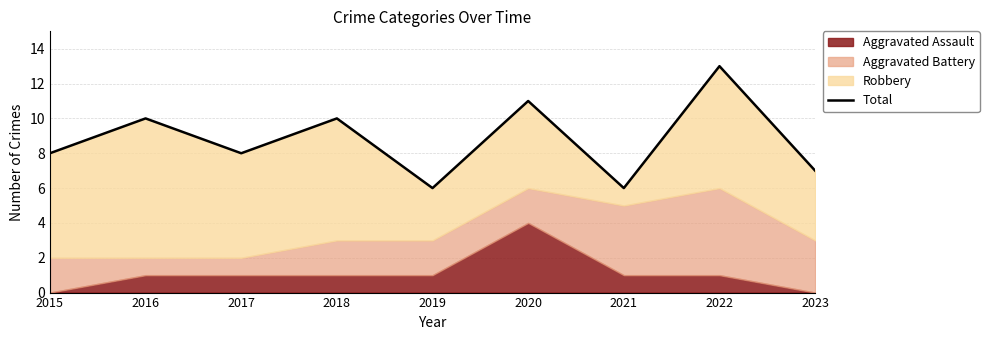

Is it true that the value at 2020 is 16?

False